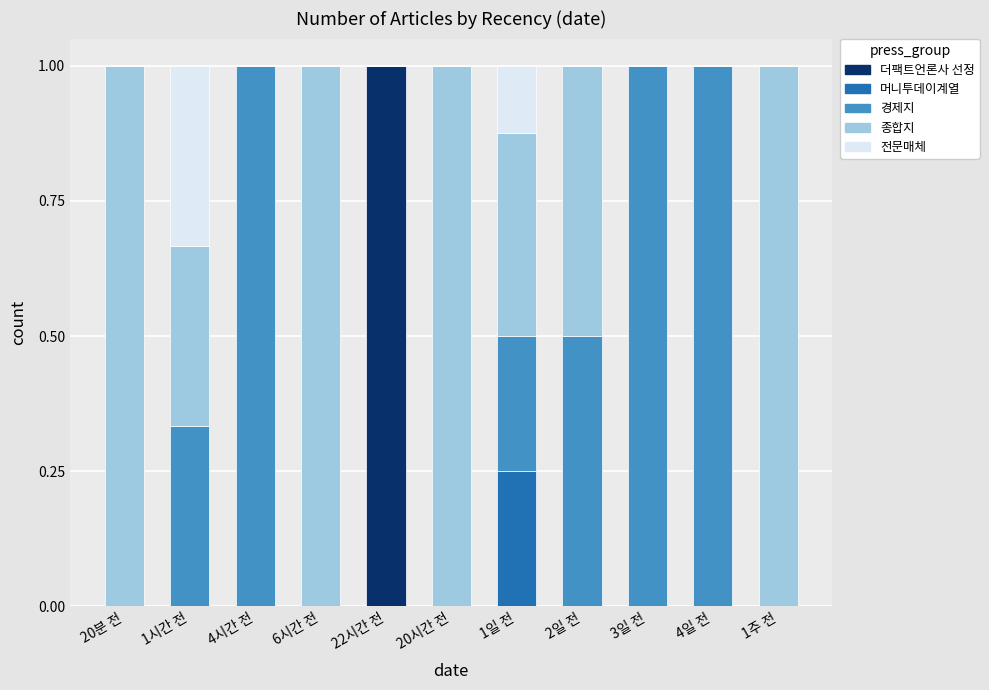

What is the sum of all 더팩트언론사 선정 values?

1.0